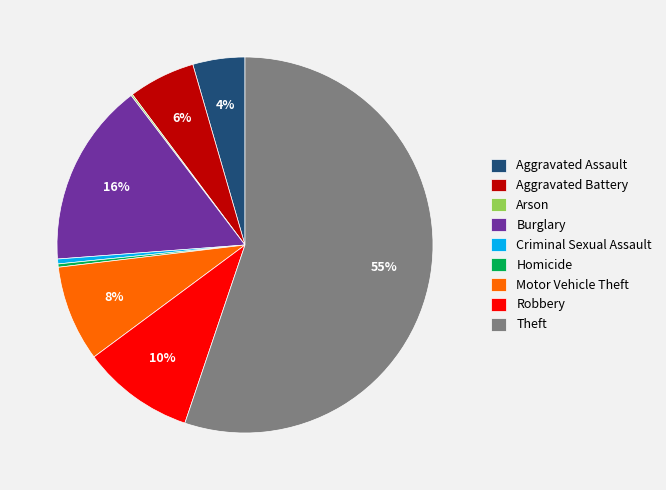

To the nearest percent, what is the average slice percentage?

11%